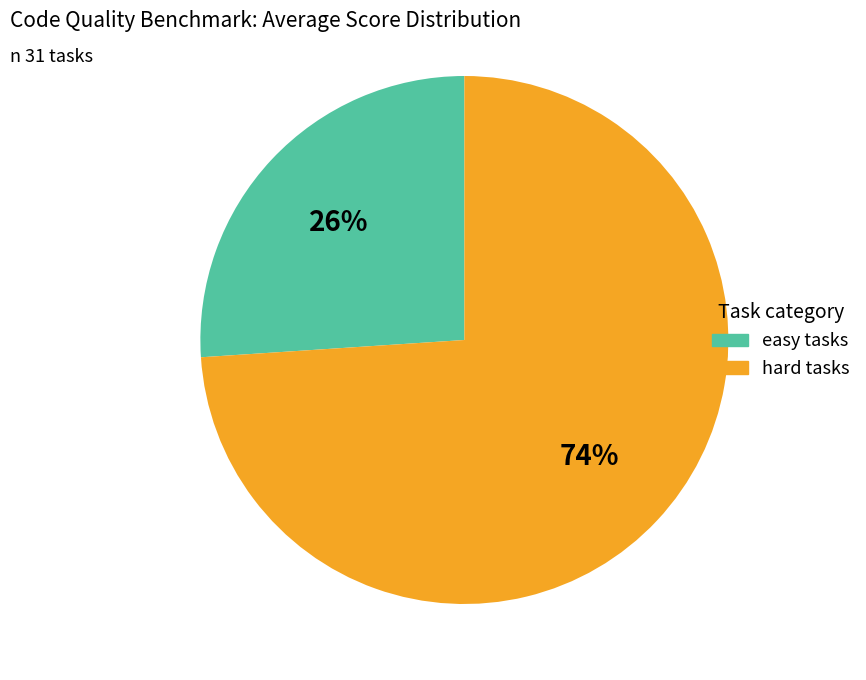

How many segments does this pie chart have?

2